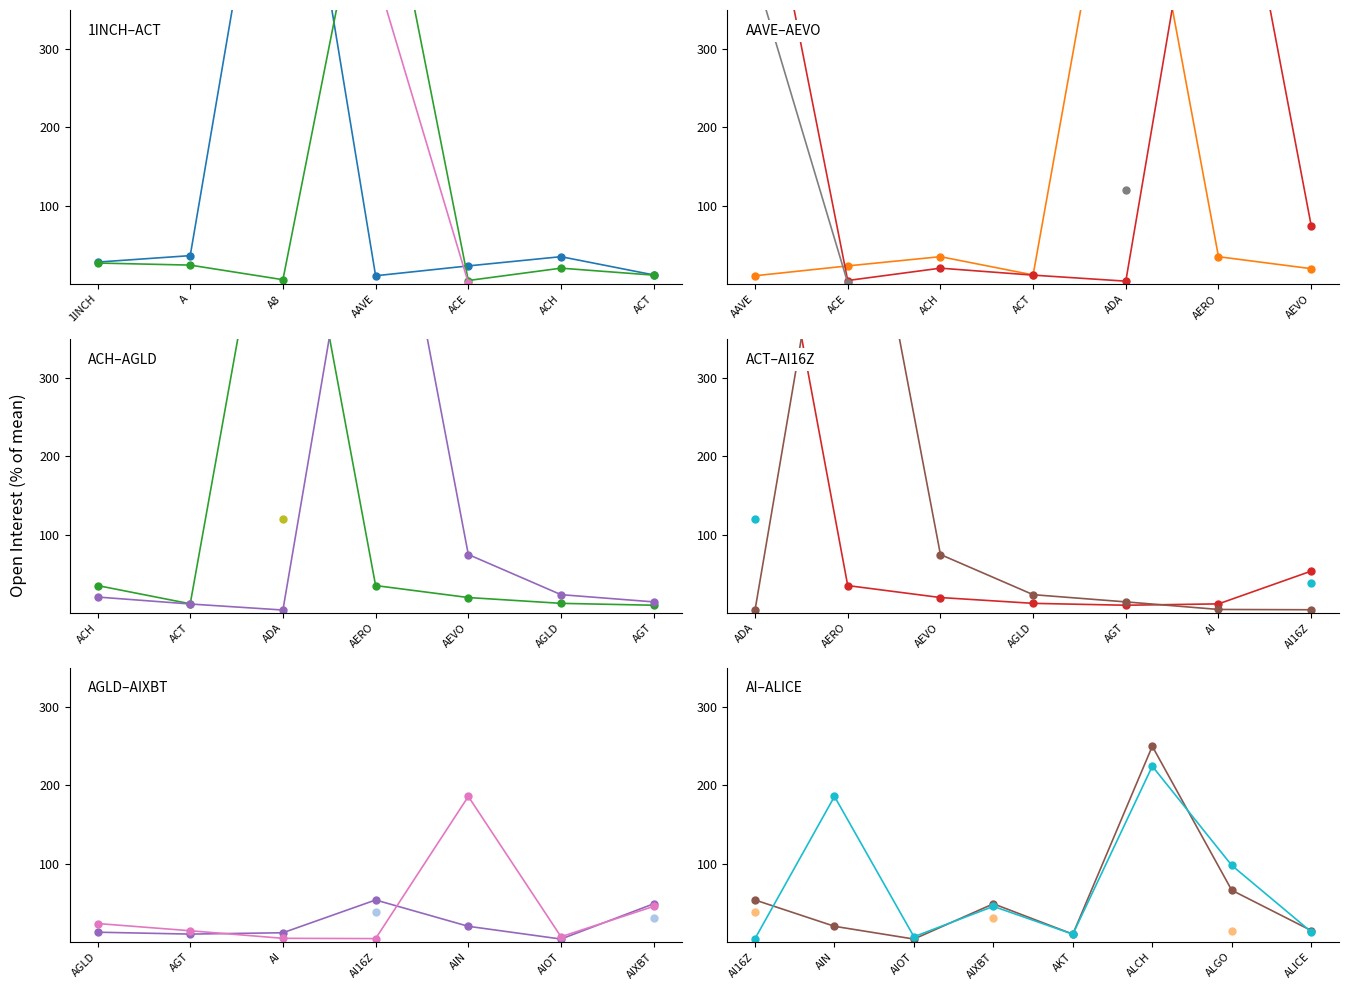

The Binance_OI series shows 3.5 at AIOT. True or false?

True